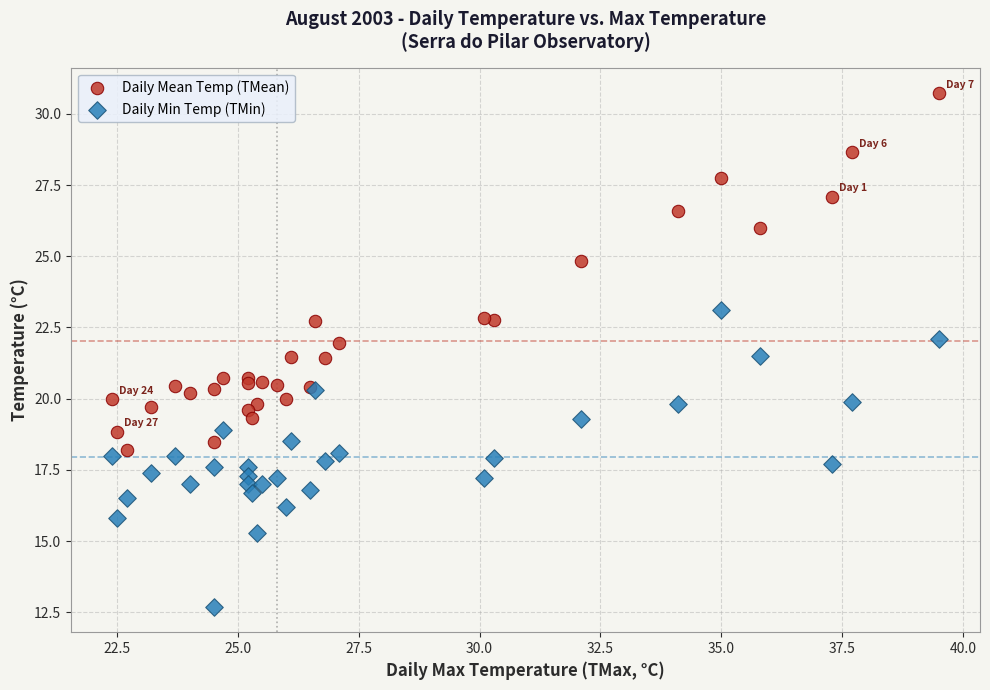

Which series reaches the maximum Y coordinate?

Daily Mean Temp (TMean)